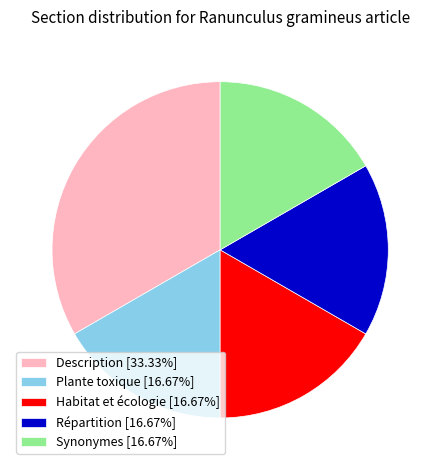

Is there a majority slice in this chart?

No